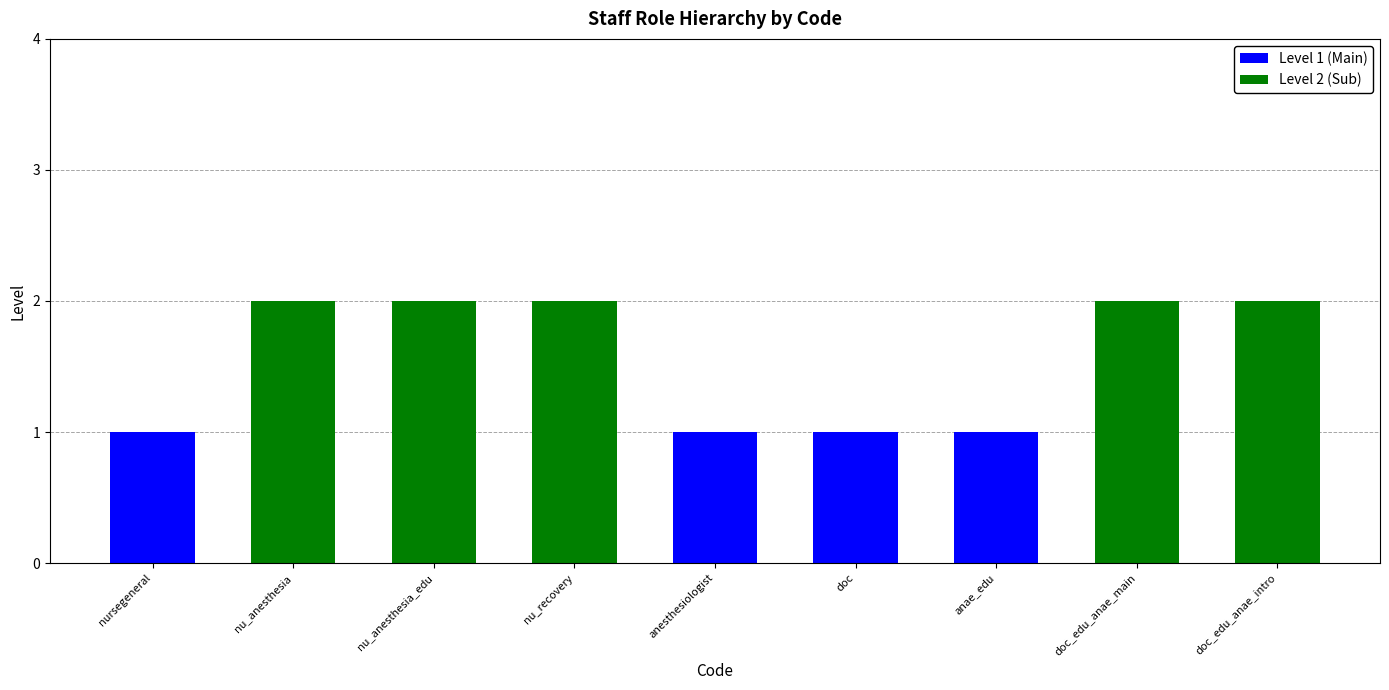

How many series are shown in this chart?

2